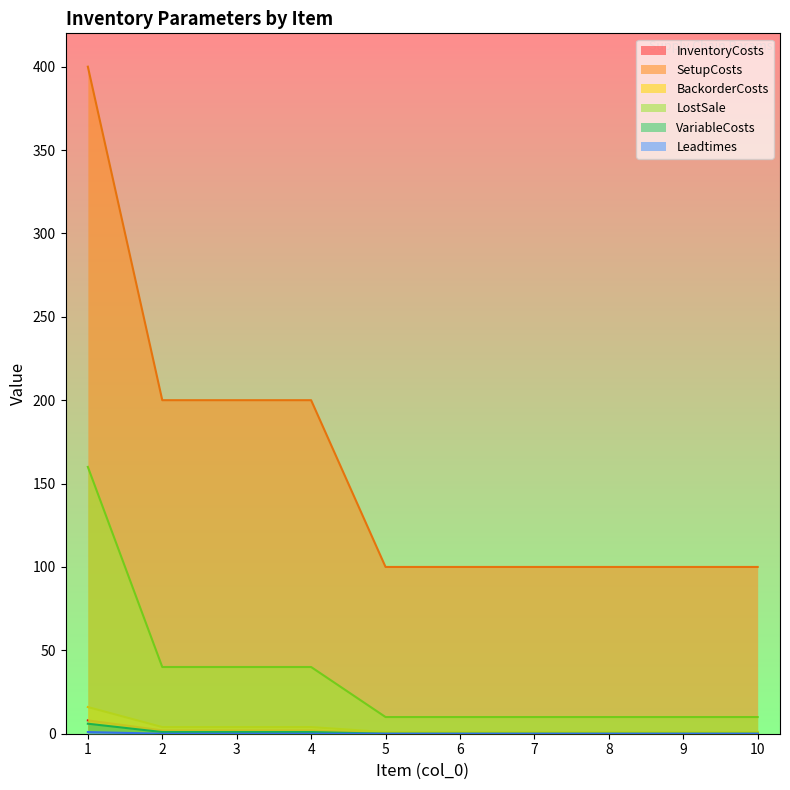

What is the spread (max minus min) of values at 8?

100.0